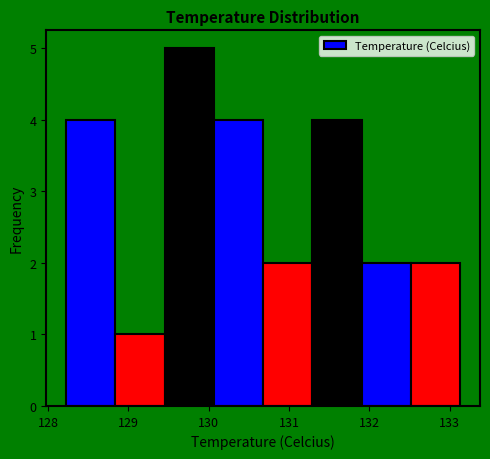

How tall is the bar that spans 128.8 to 129.4 on the x-axis? Neither the bar edges nor the heights are printed on the chart, so give them approximately, as read against the axes.

1